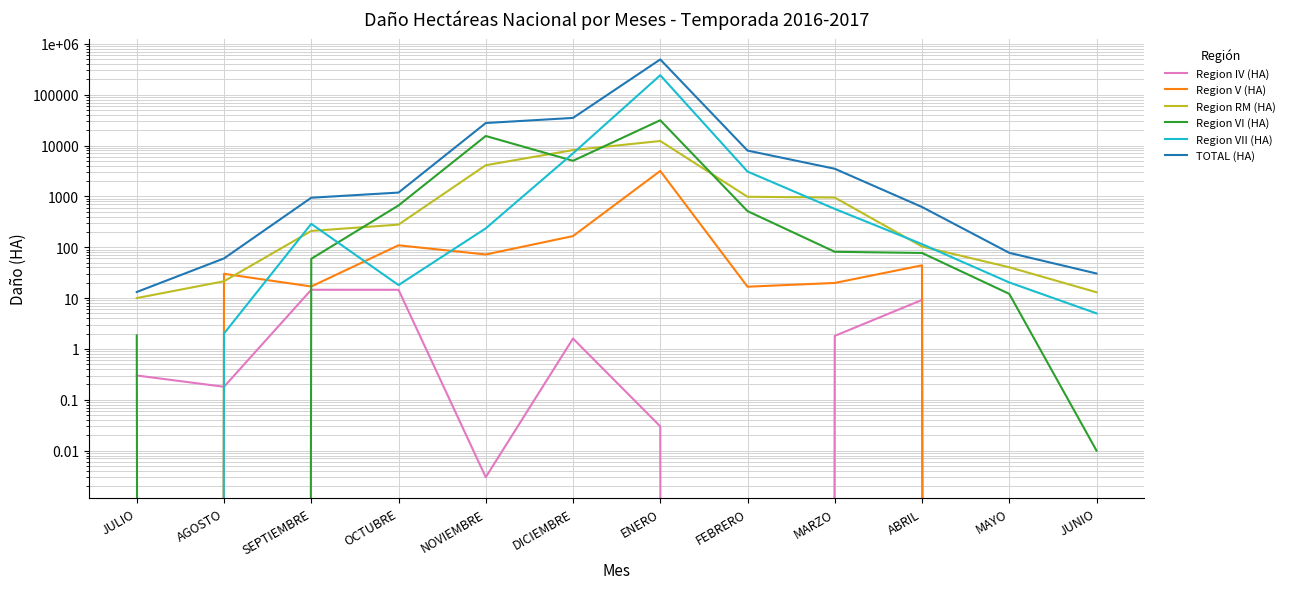

How many times do Region IV (HA) and Region V (HA) cross each other?

1